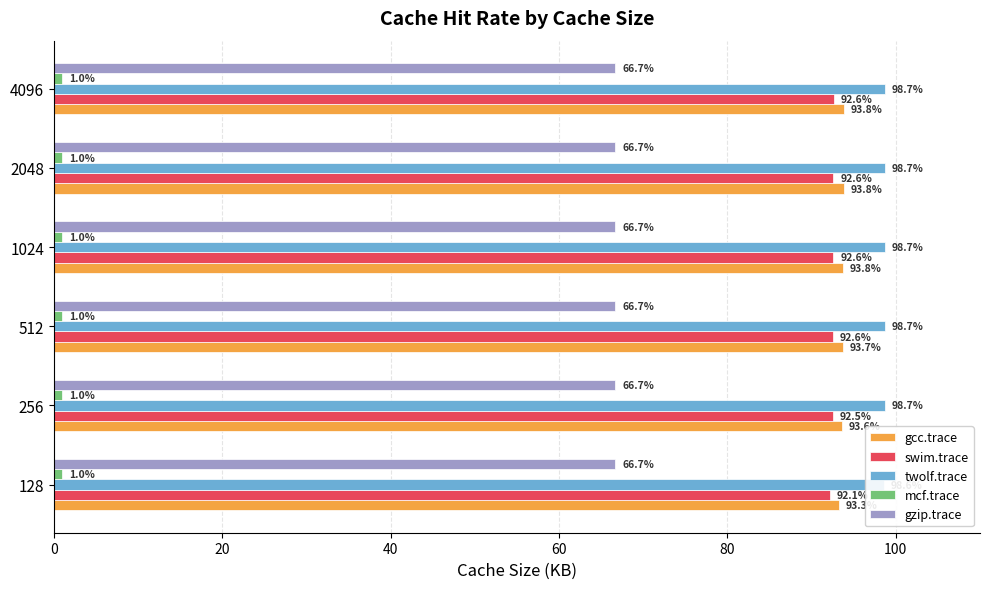

Which series changed the most between 512 and 2048?

gcc.trace